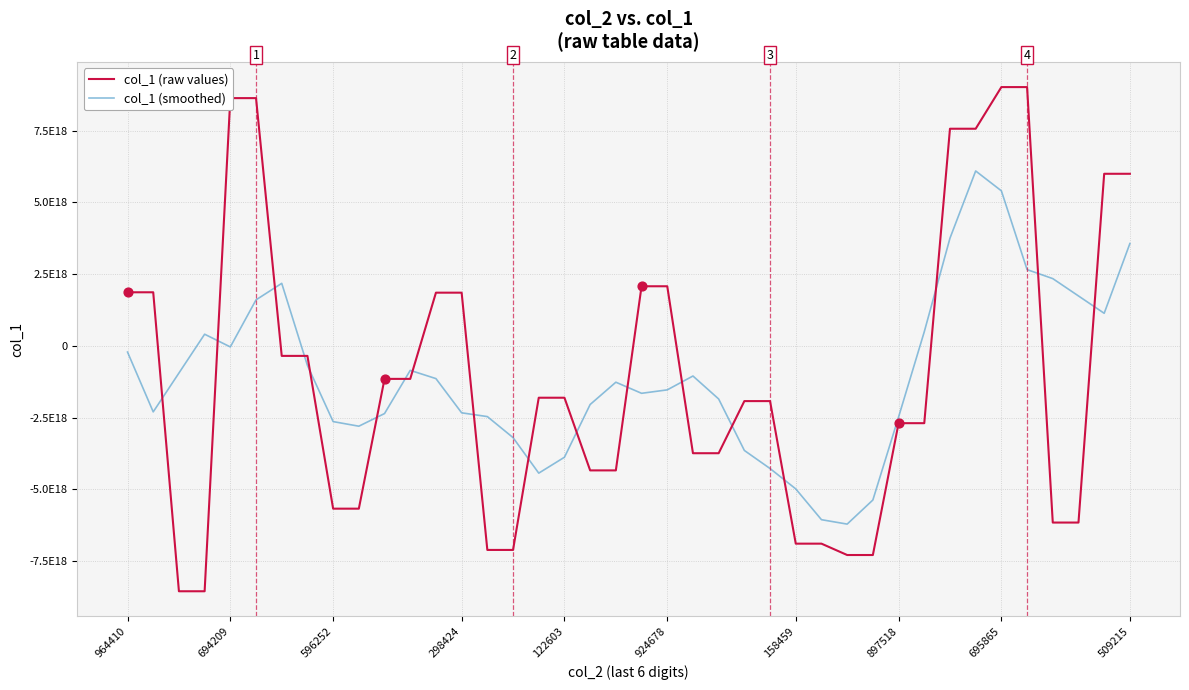

Does the chart have visible grid lines?

Yes